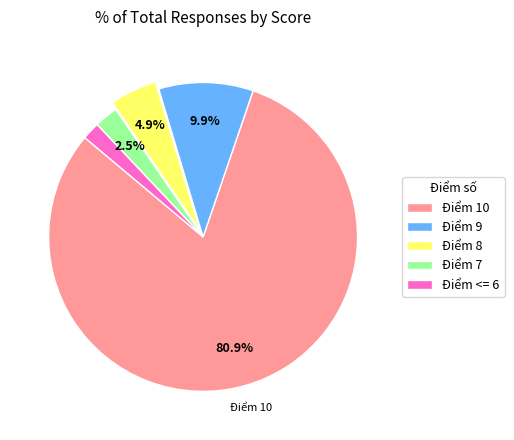

Between Điểm 10 and Điểm <= 6, which is larger?

Điểm 10